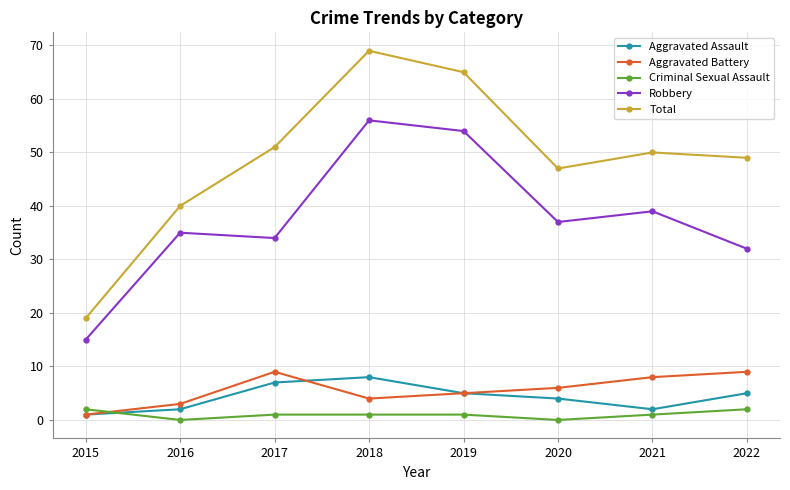

The value of Total at 2017 is 51. True or false?

True